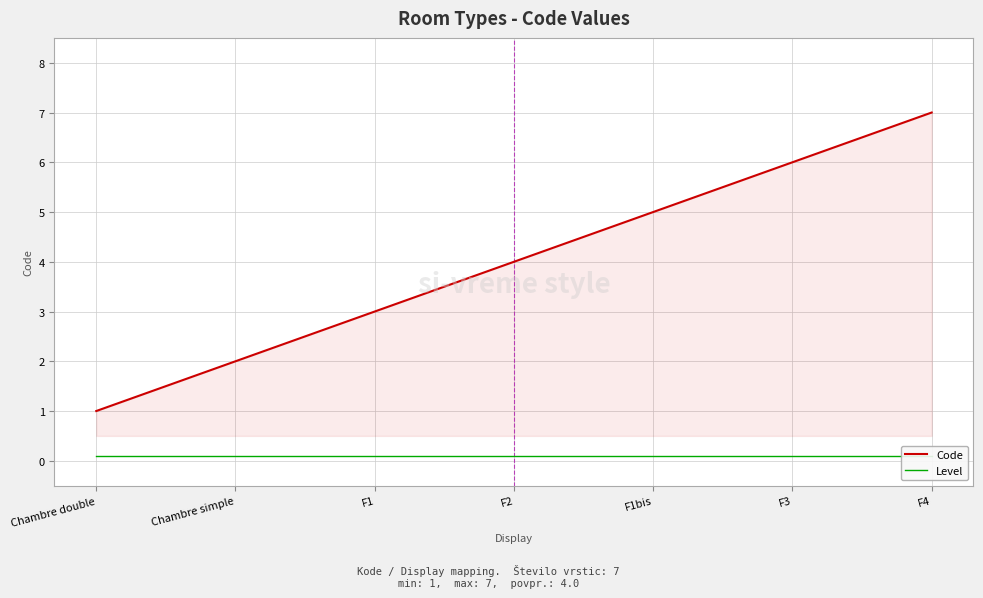

What is the label of the 1st point from the right?

F4